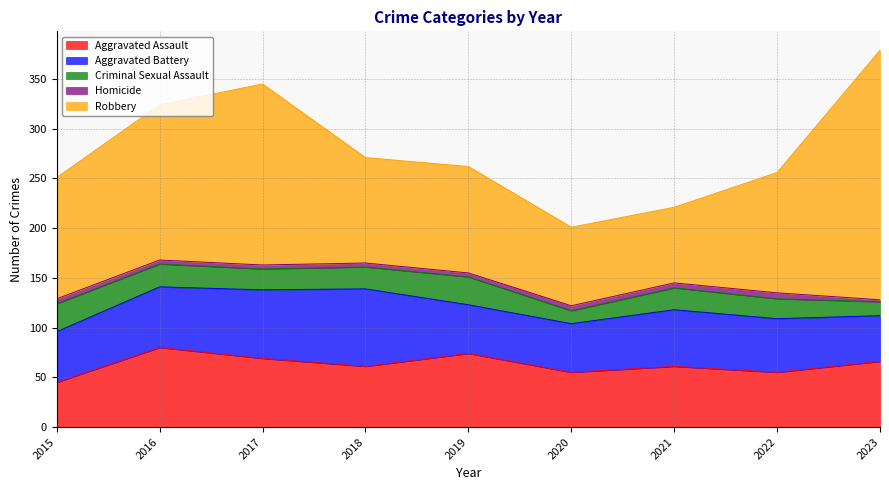

At which category is the sum across all series the highest?

2023